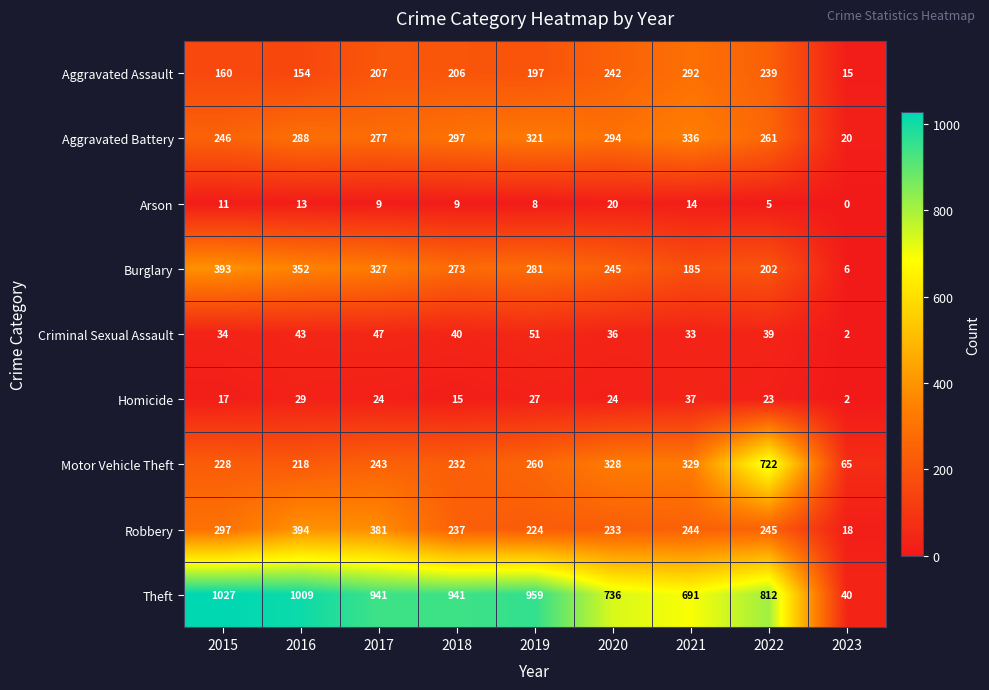

At how many categories does at least one series exceed 420?

8